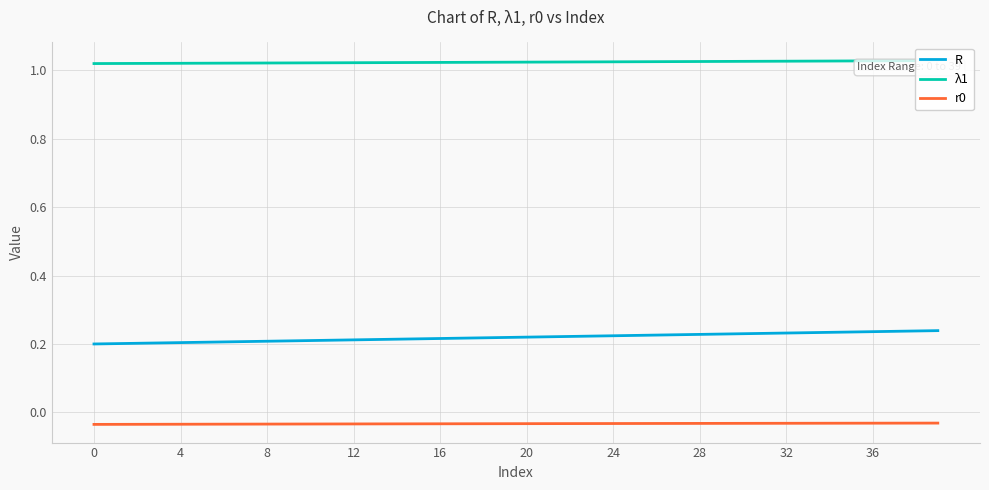

Count the number of categories in the chart.

40